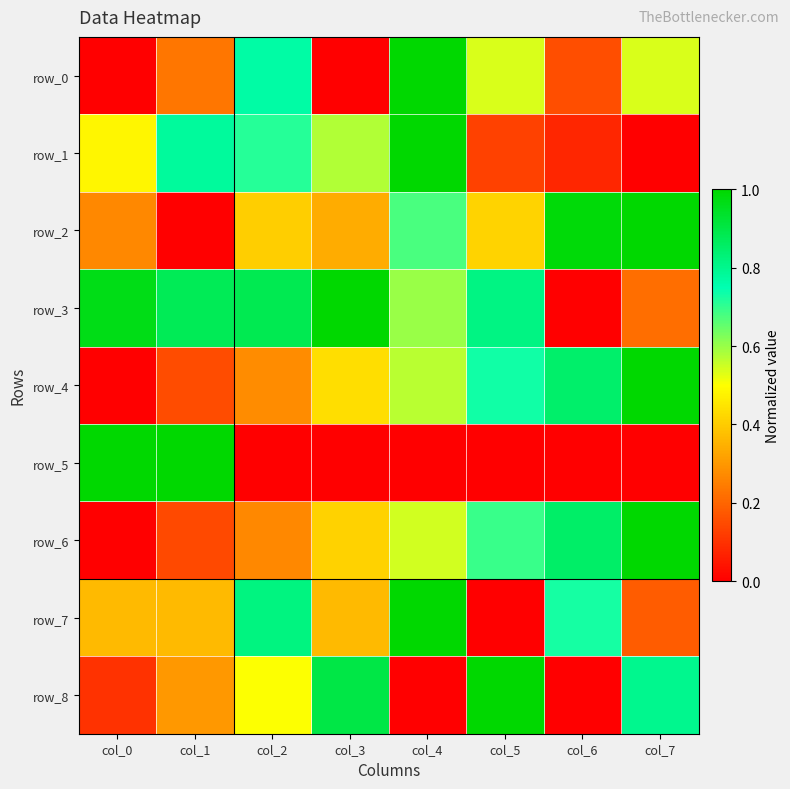

What is the difference between the highest and lowest values at col_5?

1.0